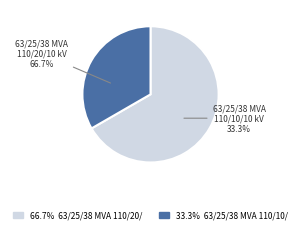

Approximately how many times larger is the value at 63/25/38 MVA 110/10/10 kV compared to 63/25/38 MVA 110/20/10 kV?

0.5